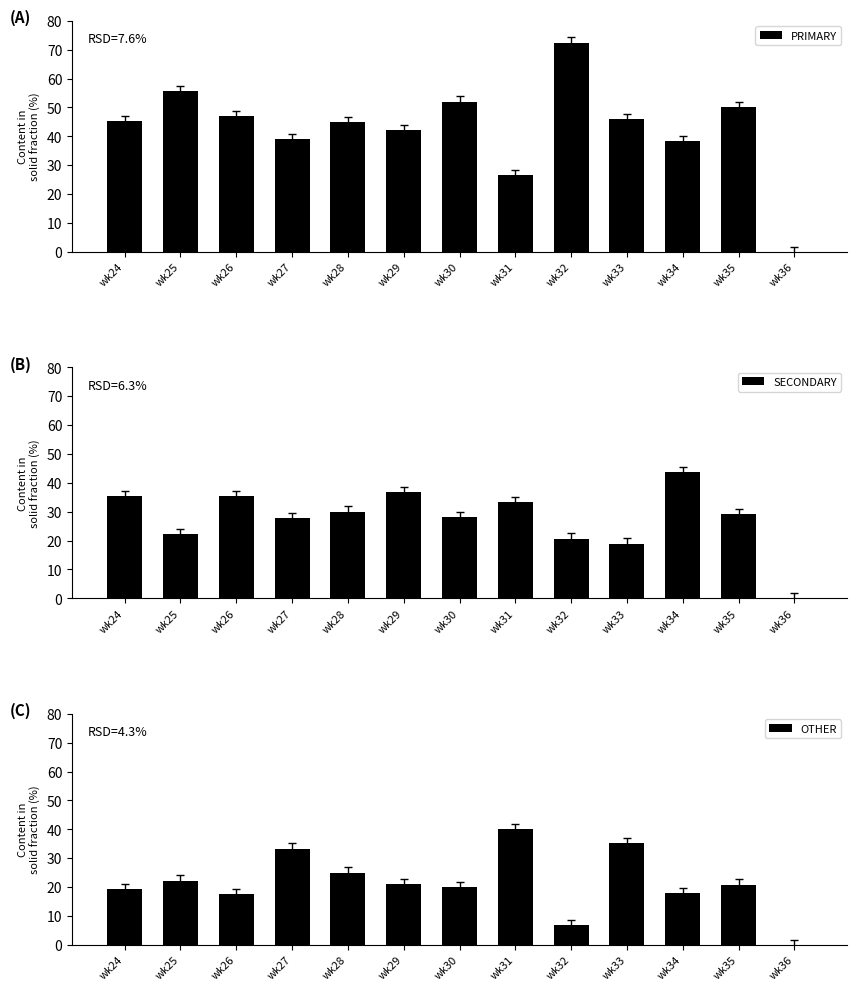

What is the approximate value of OTHER at wk27?

33.3